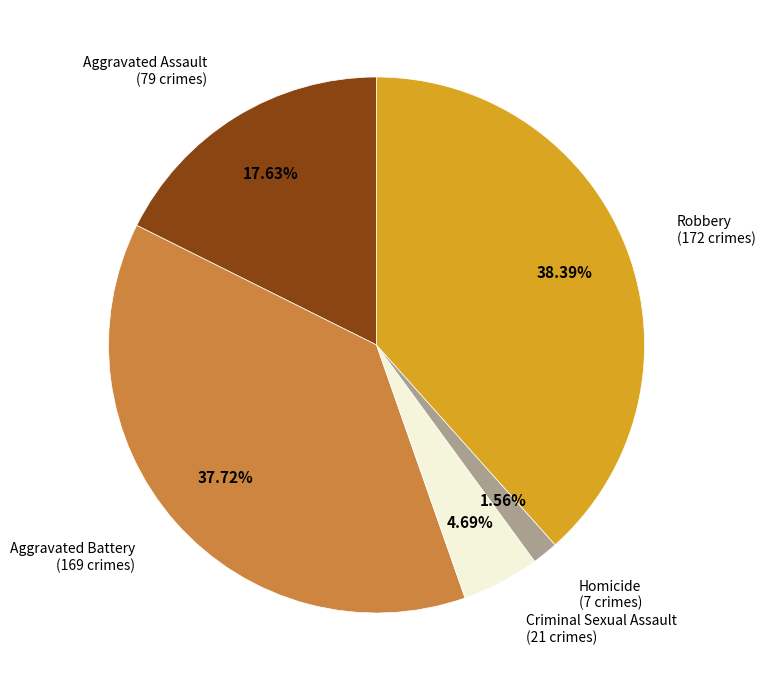

Which slice is the smallest?

Homicide